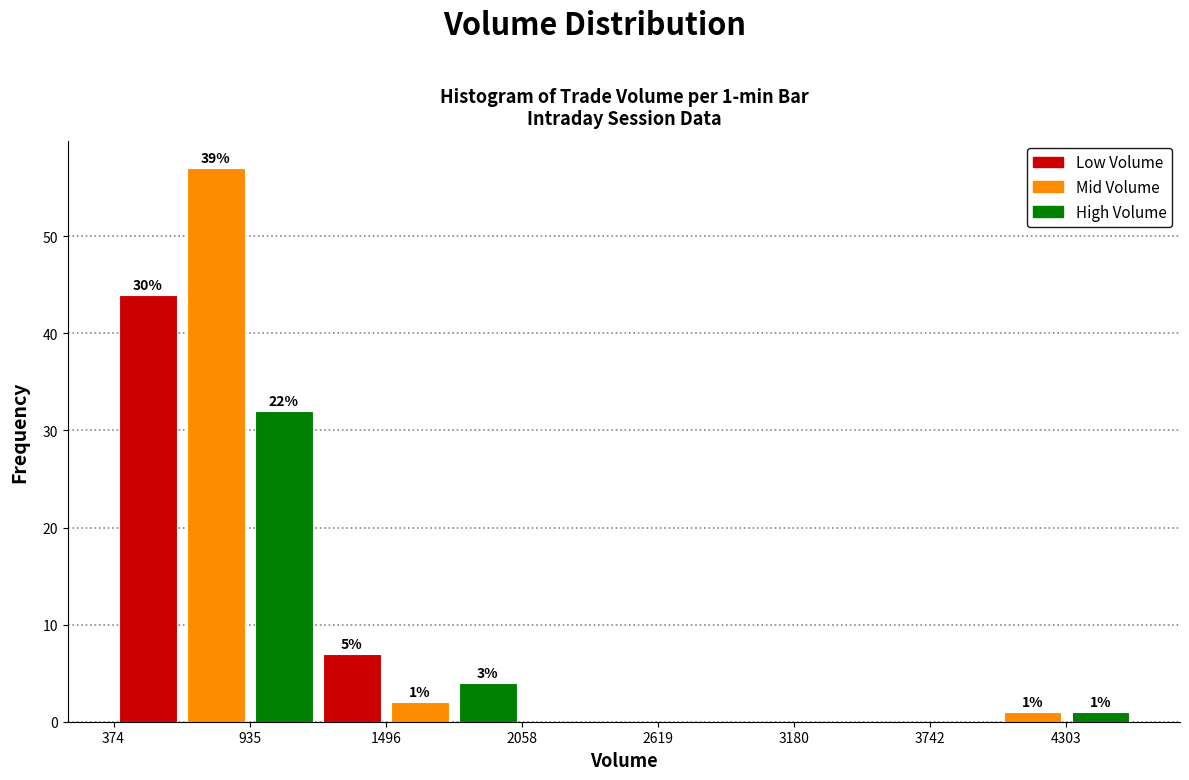

Around what value on the x-axis is the tallest bar? Give the approximate position of its centre, as read against the axis.

800